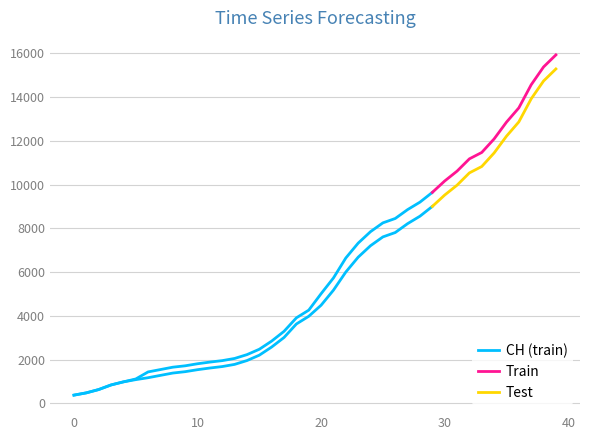

What is the difference between the maximum and second lowest values in the CH series?

15447